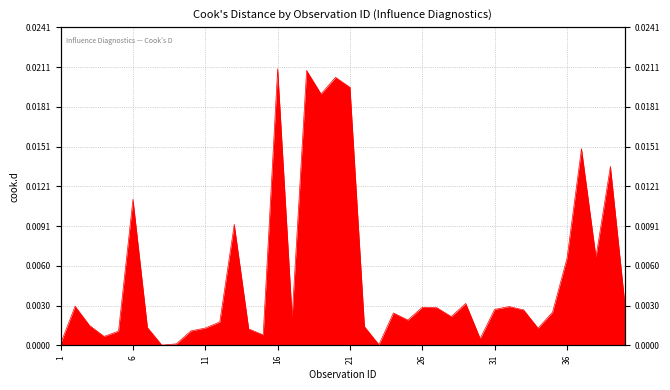

Where is the first local minimum?

4